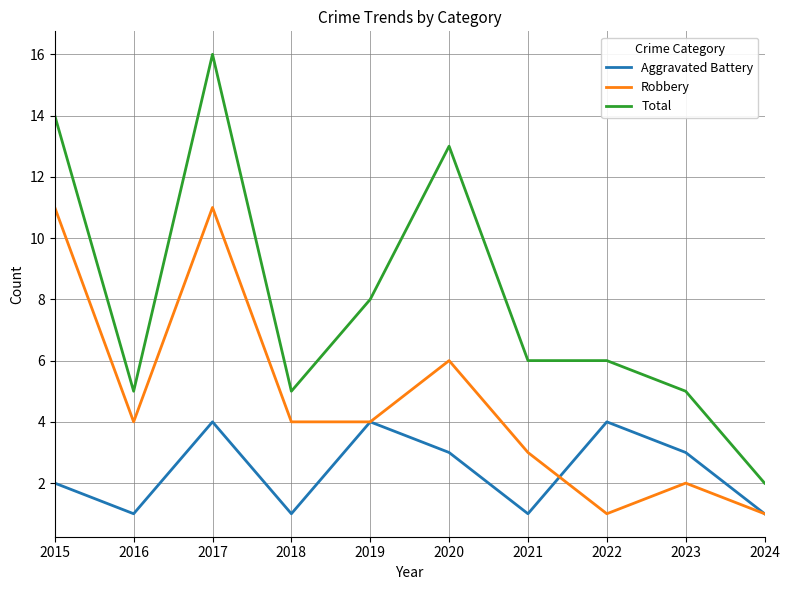

What is the maximum value for Robbery?

11